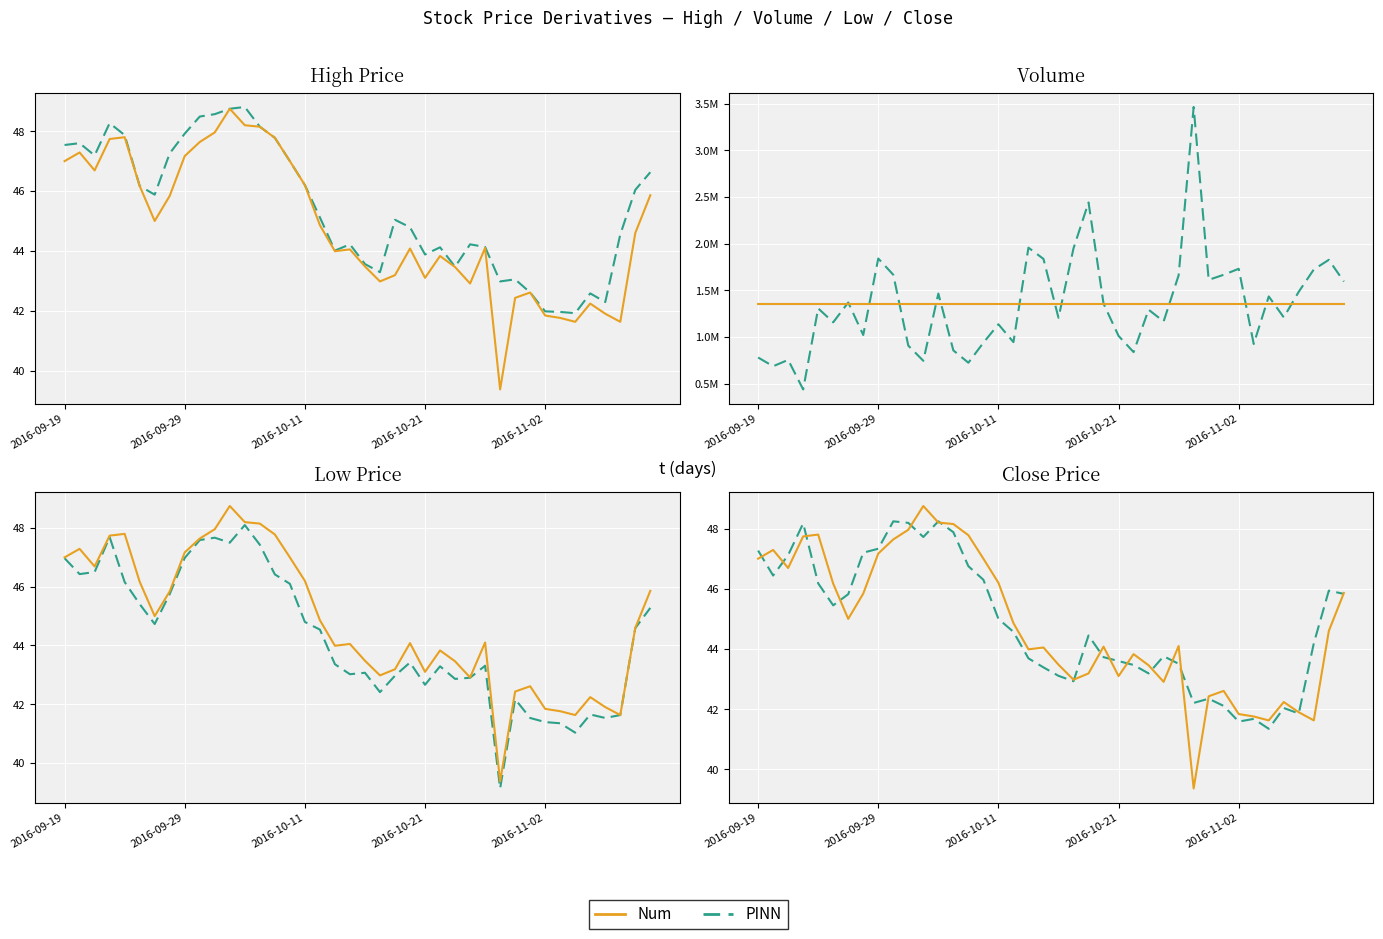

What is the difference between the highest and lowest values at 14?

1354586.1